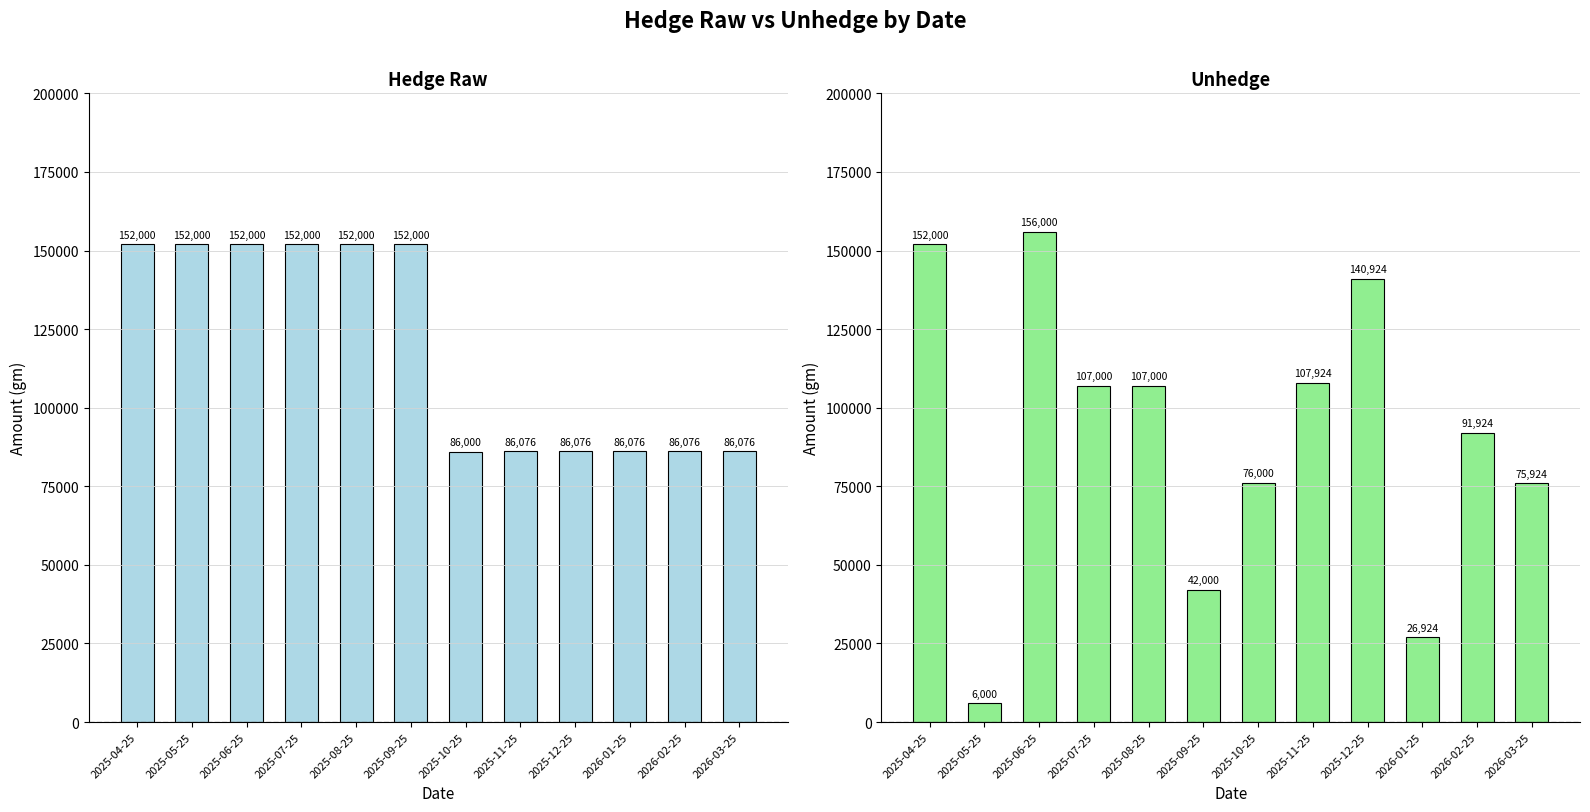

Which series has the widest spread of values?

Unhedge